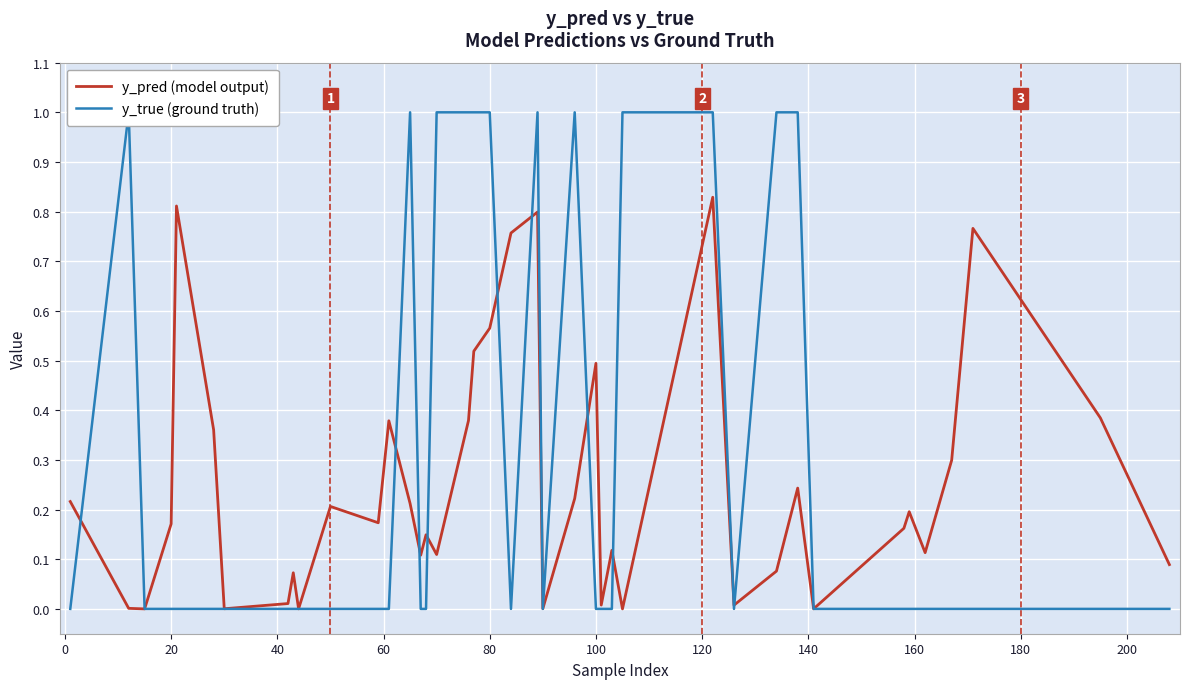

How many series are shown in this chart?

2